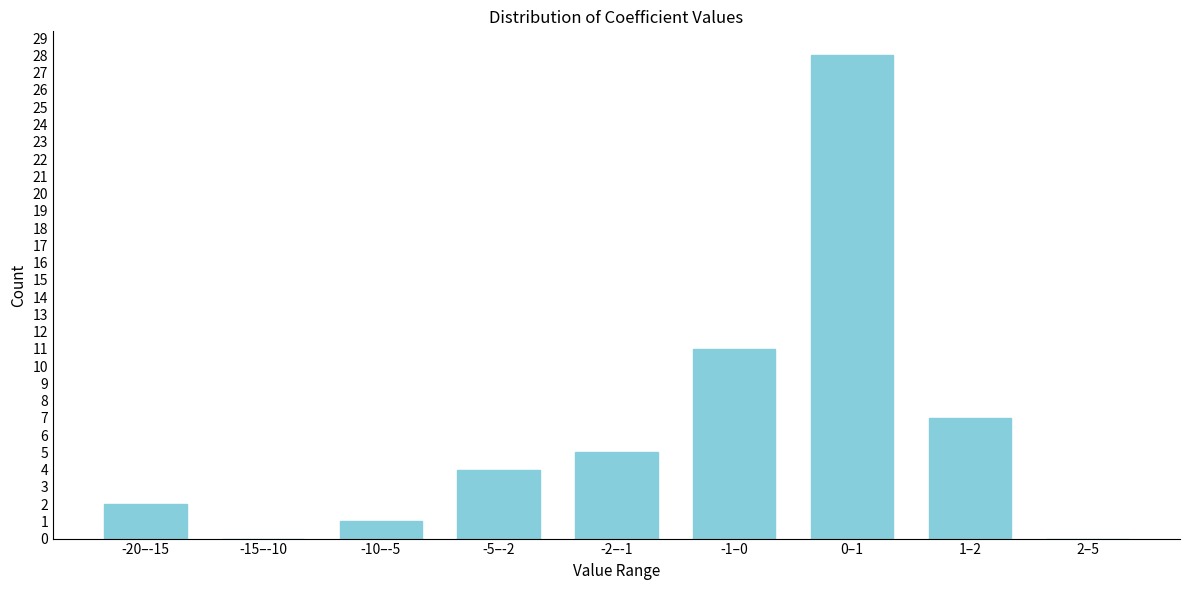

Reading left to right, transcribe all the data shown in this chart.

-20–-15=2	-15–-10=0	-10–-5=1	-5–-2=4	-2–-1=5	-1–0=11	0–1=28	1–2=7	2–5=0